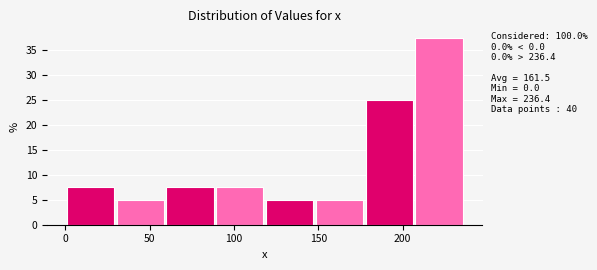

Which range on the x-axis has the tallest bar?

205 to 235